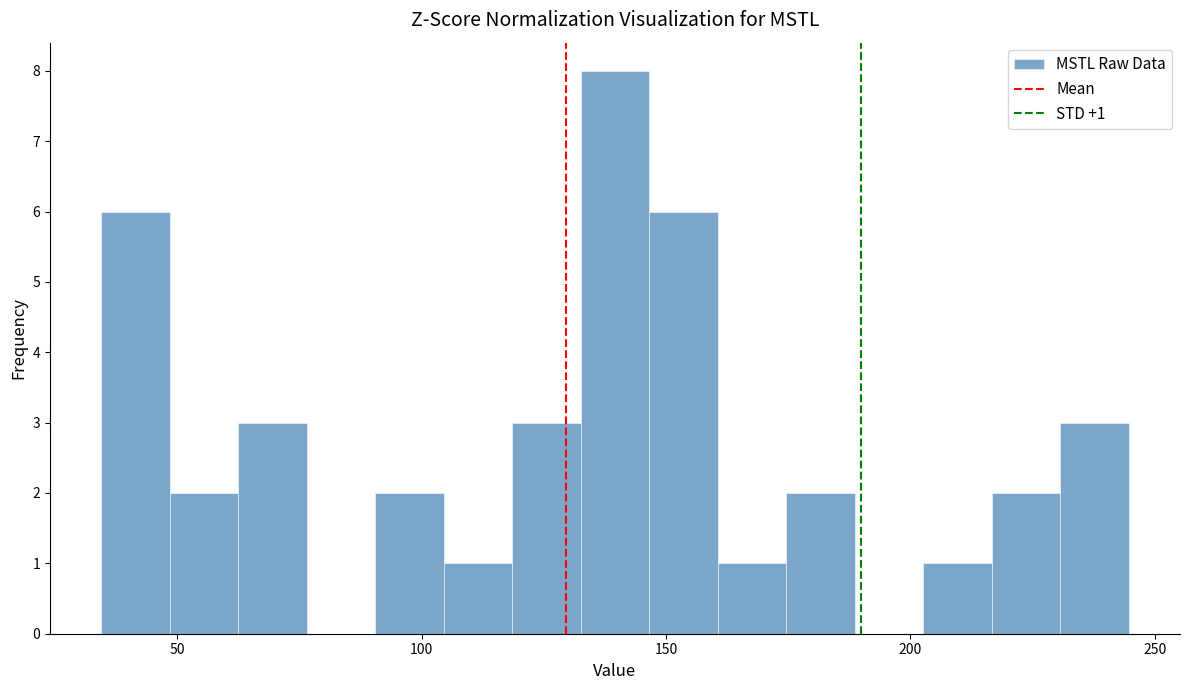

Around what value on the x-axis is the tallest bar? Give the approximate position of its centre, as read against the axis.

140